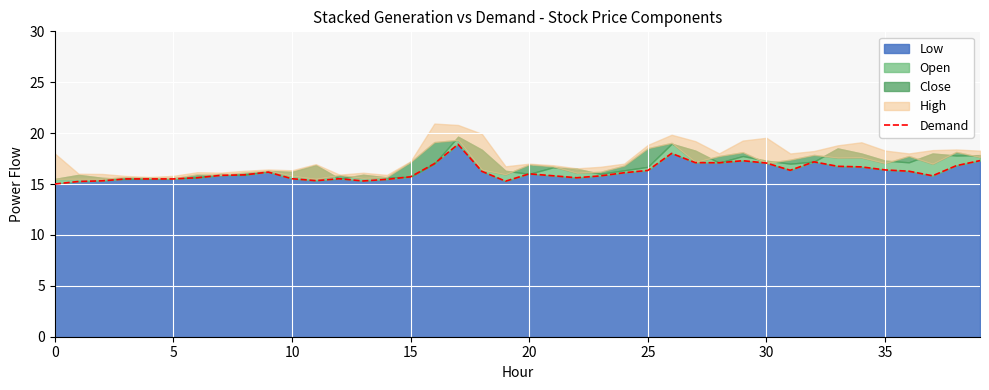

What is the average value?

16.2